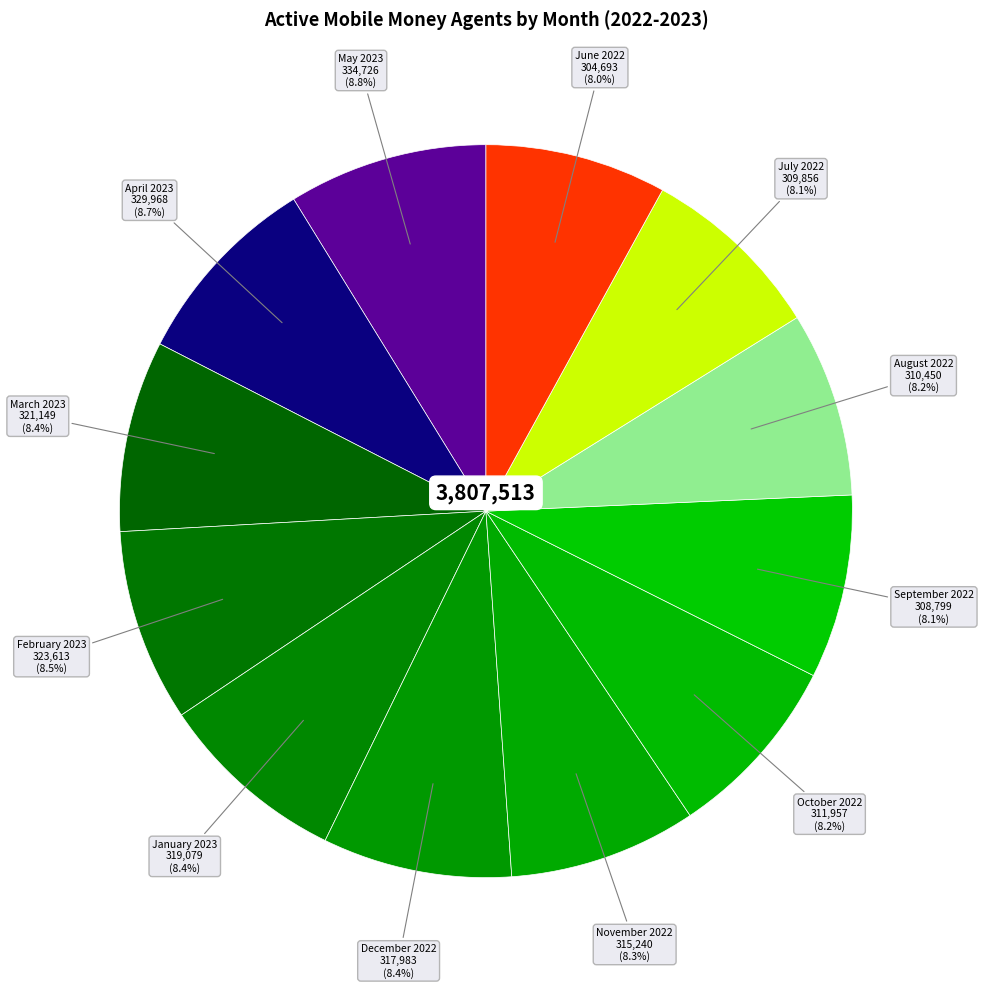

Does any single category account for the majority?

No